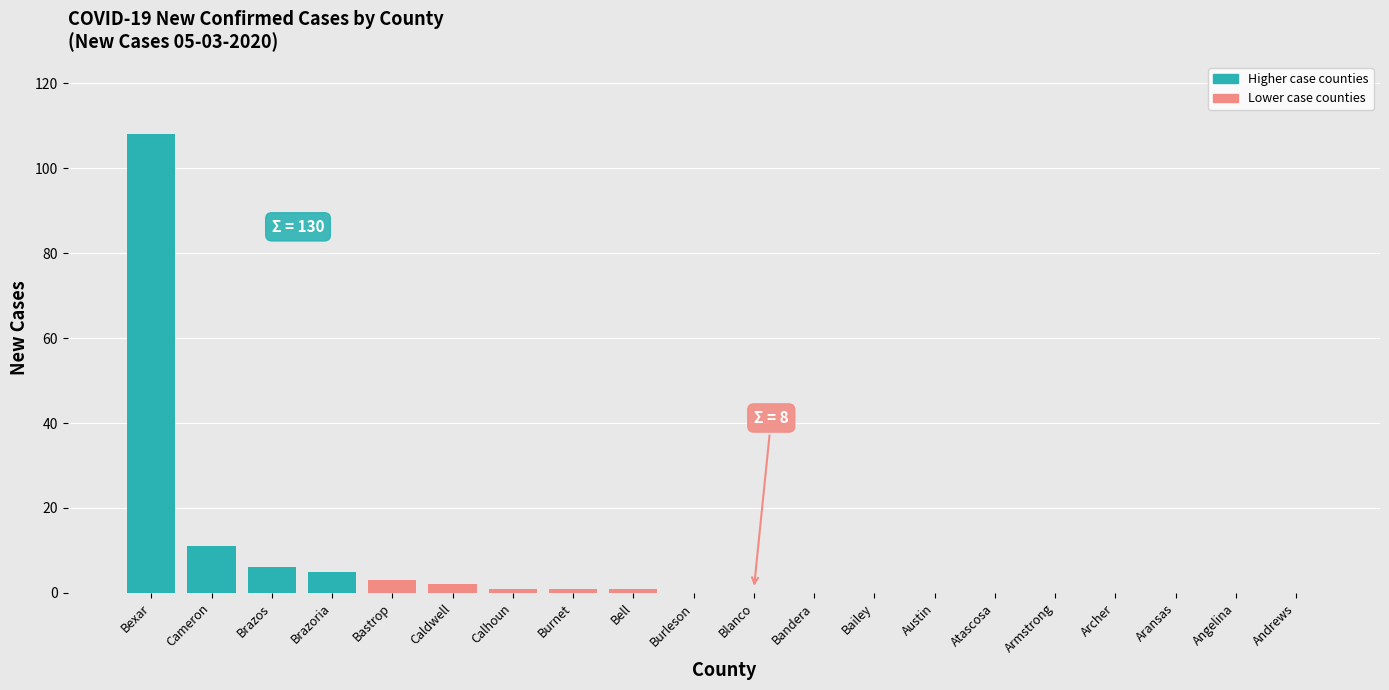

At which label is the value closest to 54?

Cameron